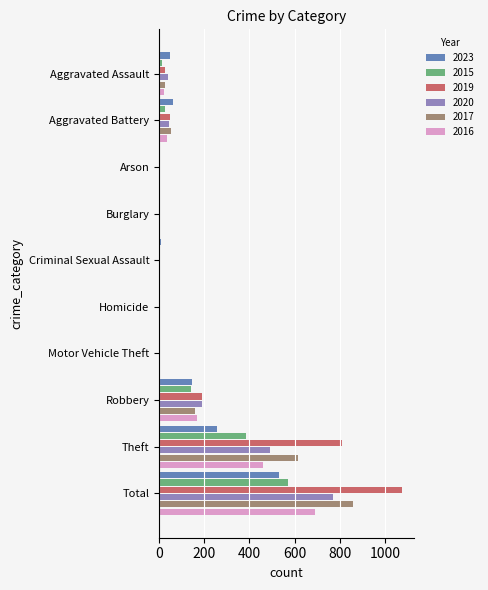

What is the difference between the 2023 values at Criminal Sexual Assault and Homicide?

9